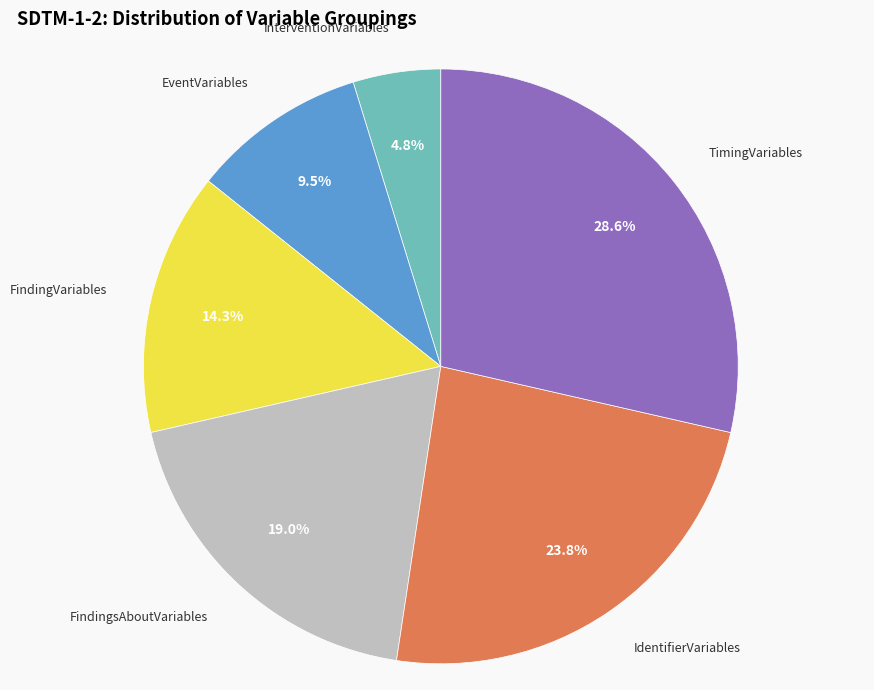

Does any single category account for the majority?

No